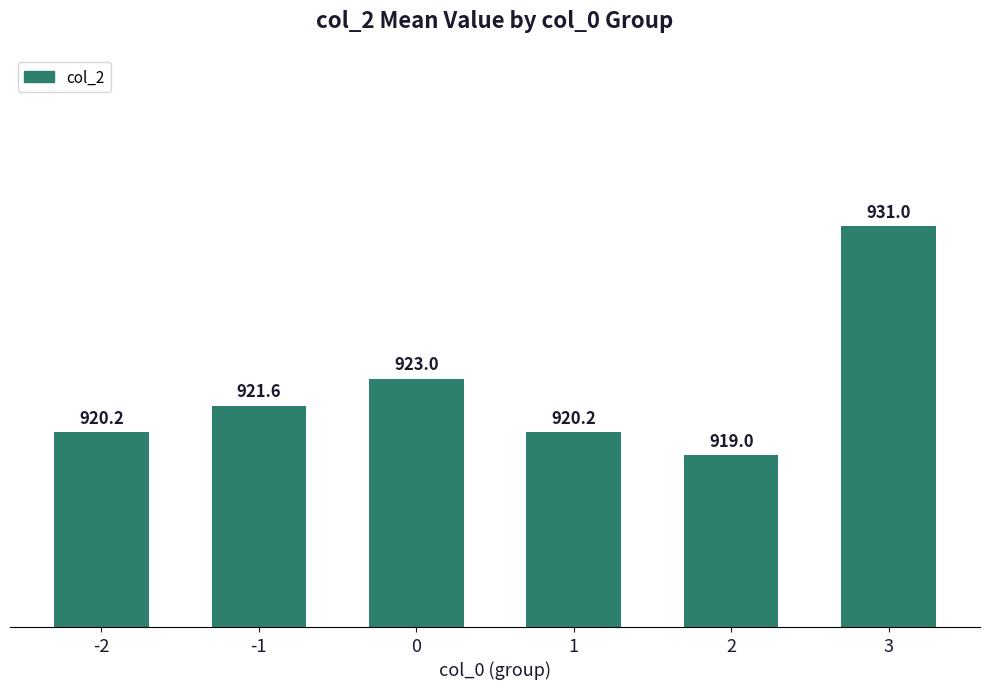

Are the bars grouped side by side (vs. stacked)?

No